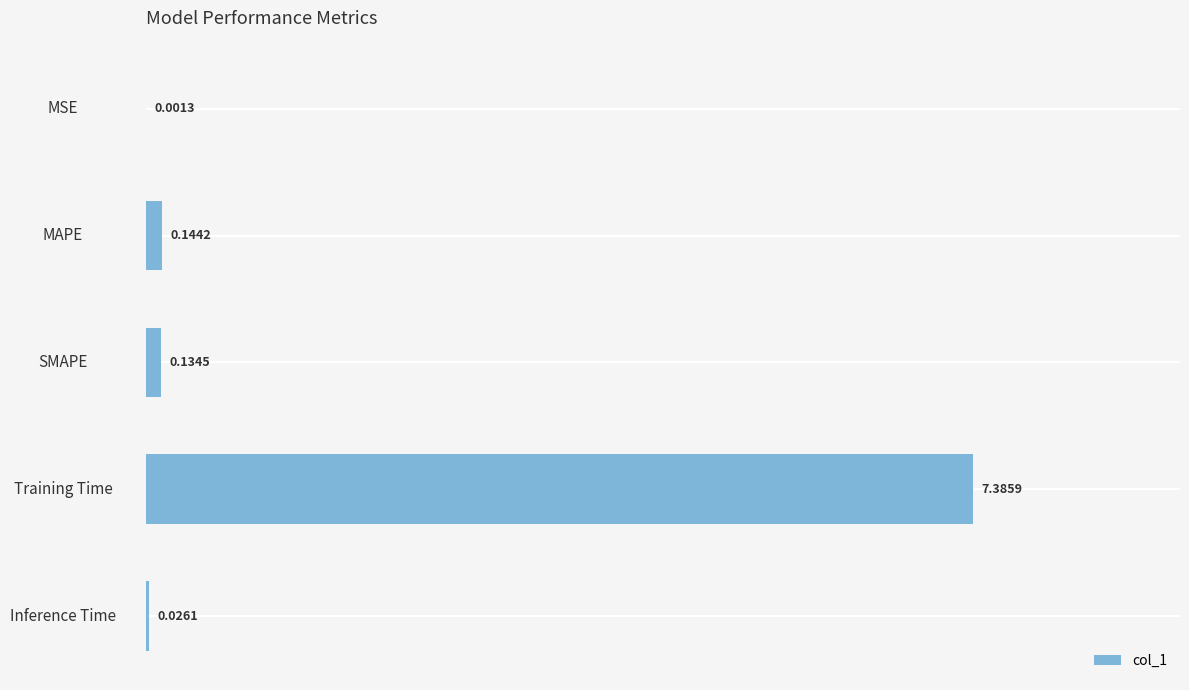

Which has a higher value, MSE or Inference Time?

Inference Time